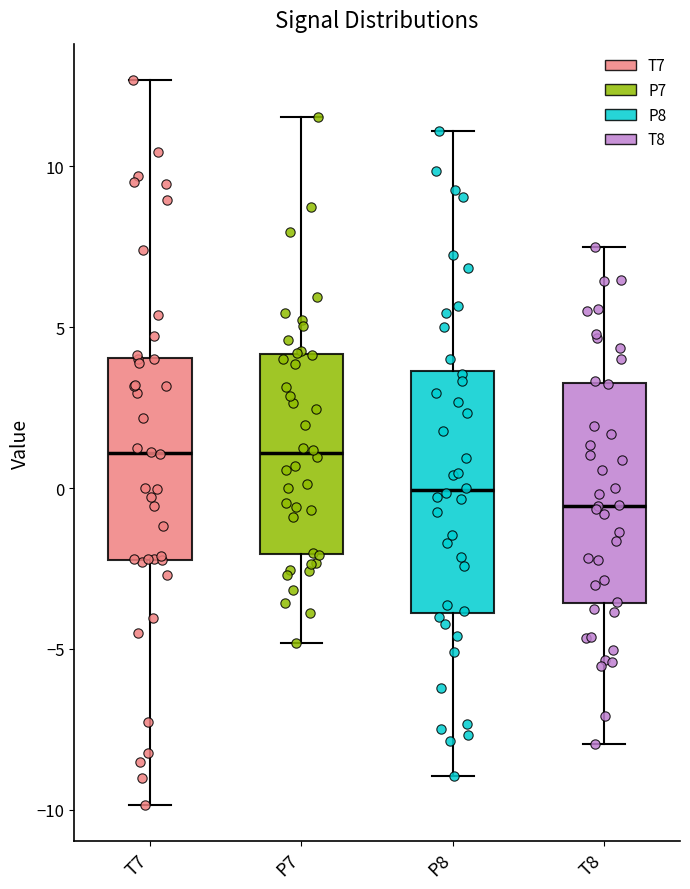

Reading left to right, read every box against the y-axis: the position of its median line, the range the box covers, and the ends of its whiskers. The values are not printed on the chart, so give them approximately, as read against the axis.

T7: median 1.0, box -2.0 to 4.0, whiskers -10.0 to 12.5
P7: median 1.0, box -2.0 to 4.0, whiskers -5.0 to 11.5
P8: median 0.0, box -4.0 to 3.5, whiskers -9.0 to 11.0
T8: median -0.5, box -3.5 to 3.5, whiskers -8.0 to 7.5